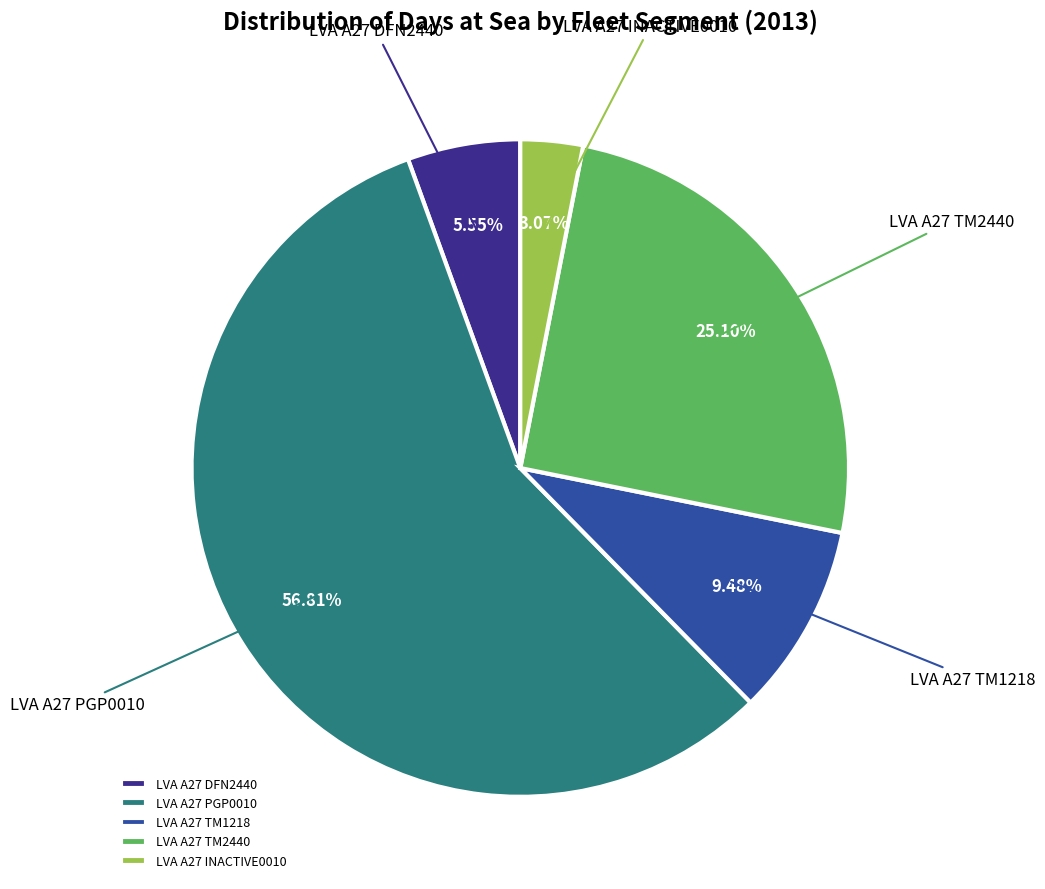

Which category has the smallest portion of the pie?

LVA A27 INACTIVE0010